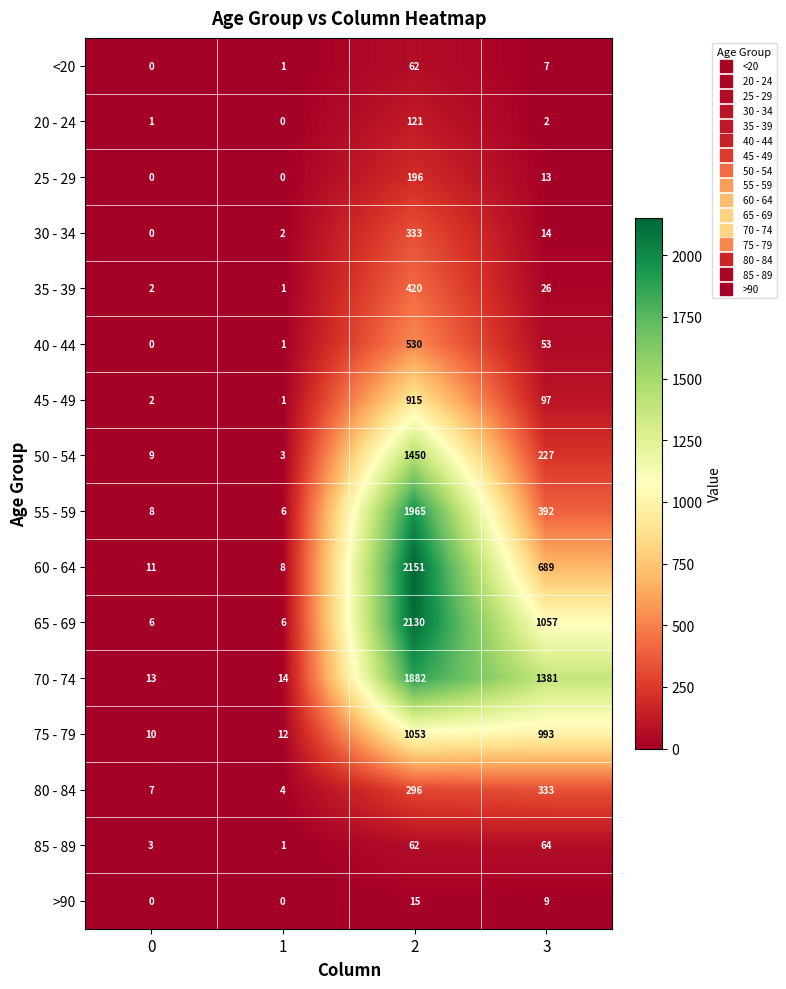

At which category does the chart reach its peak across all series?

2